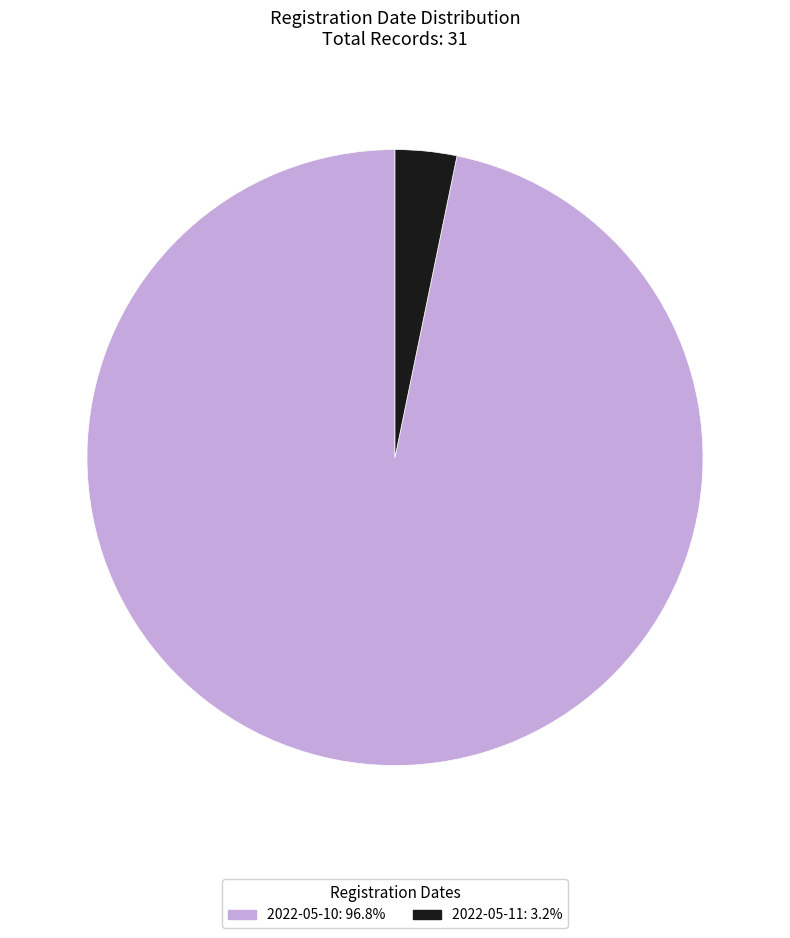

Between 2022-05-10 and 2022-05-11, which is larger?

2022-05-10